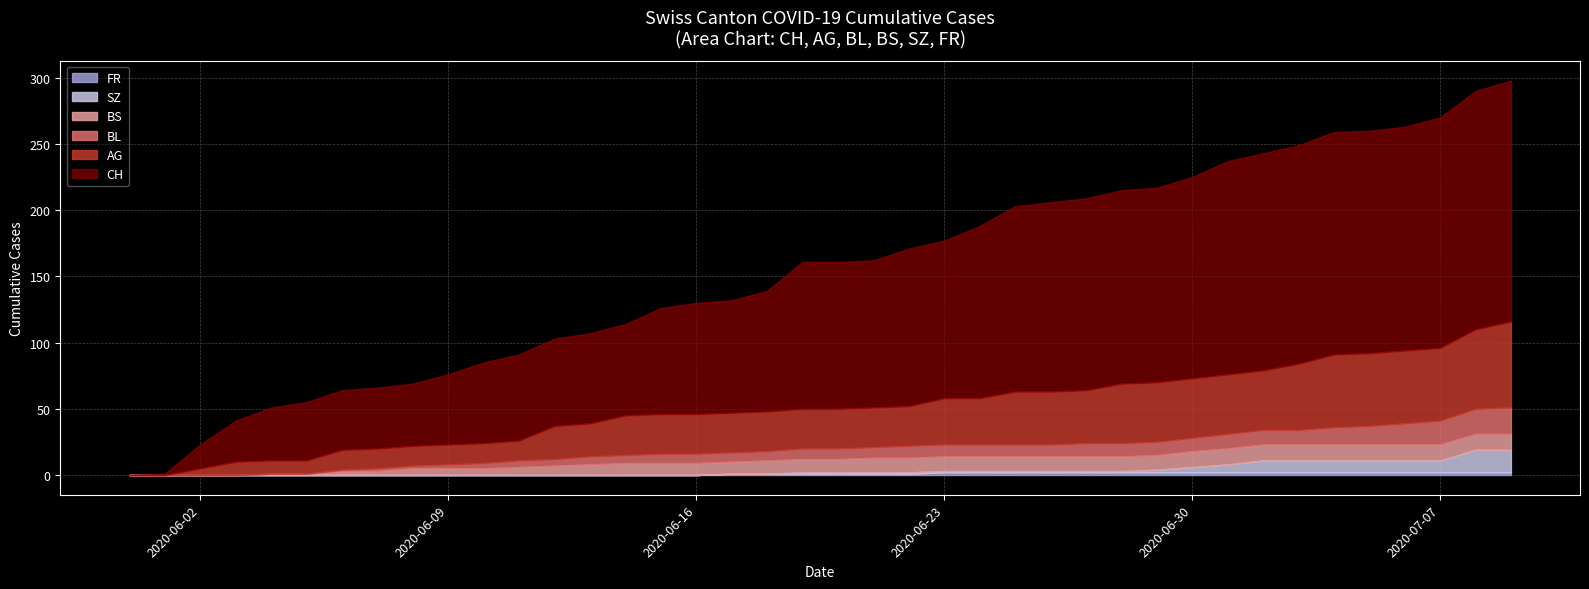

What position from the right is 2020-06-22?

18